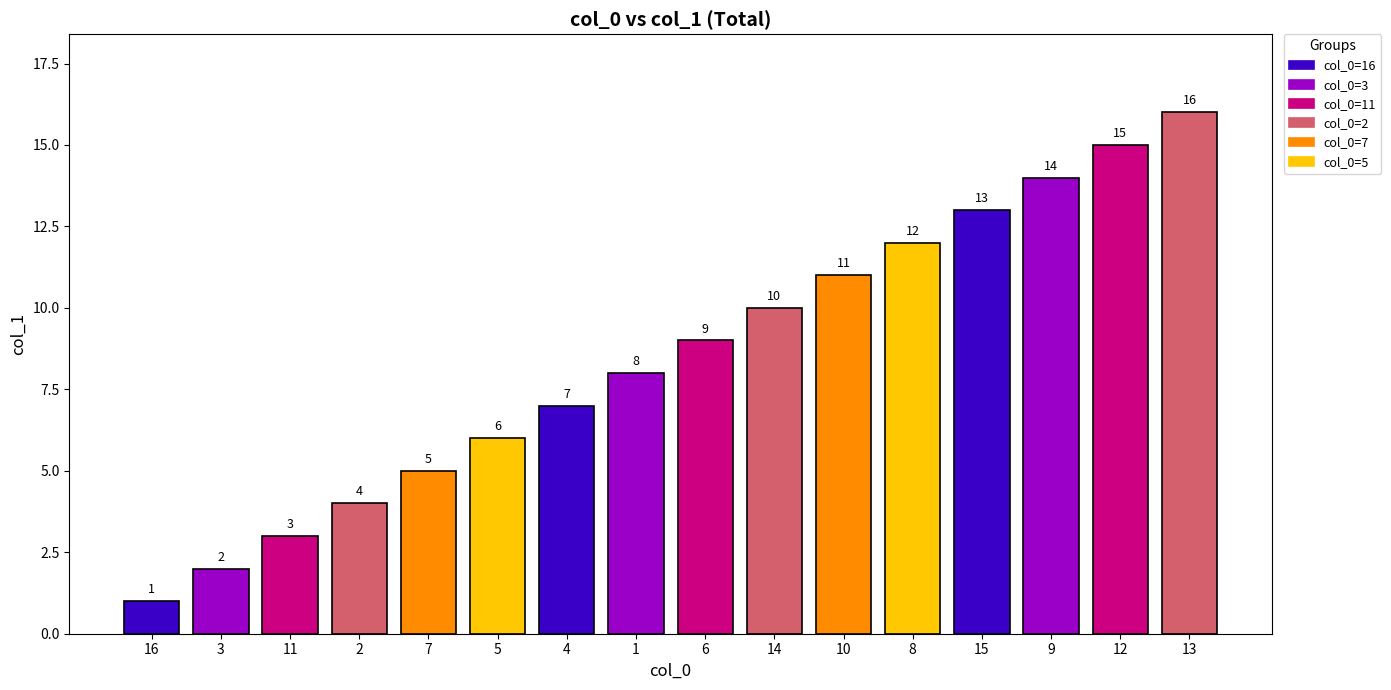

List the labels in order of value, largest first.

13, 12, 9, 15, 8, 10, 14, 6, 1, 4, 5, 7, 2, 11, 3, 16